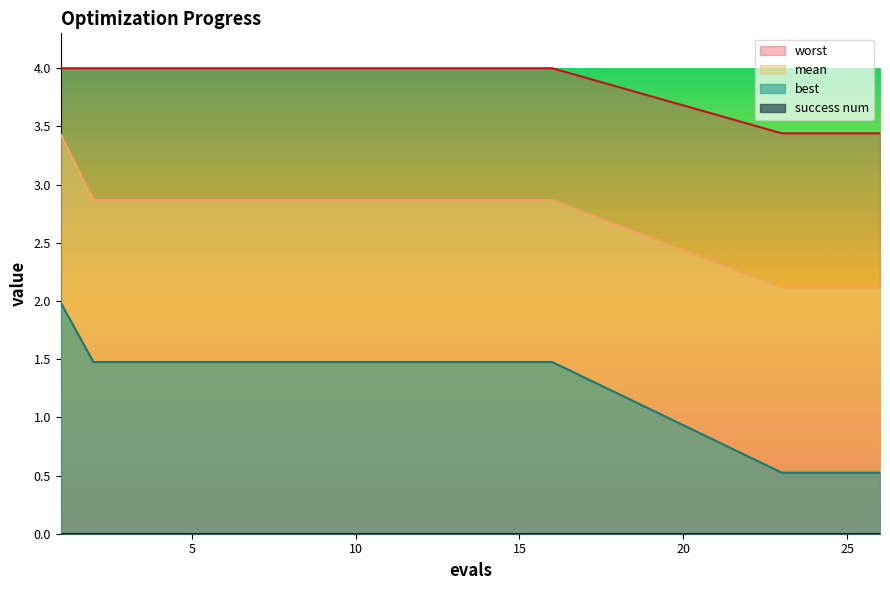

The value of best at 23 is 0.2. True or false?

False